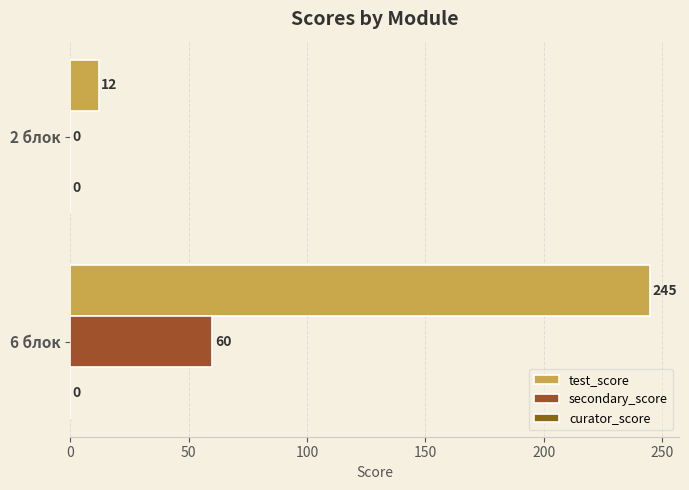

Rank the series by their average value, from lowest to highest.

curator_score, secondary_score, test_score